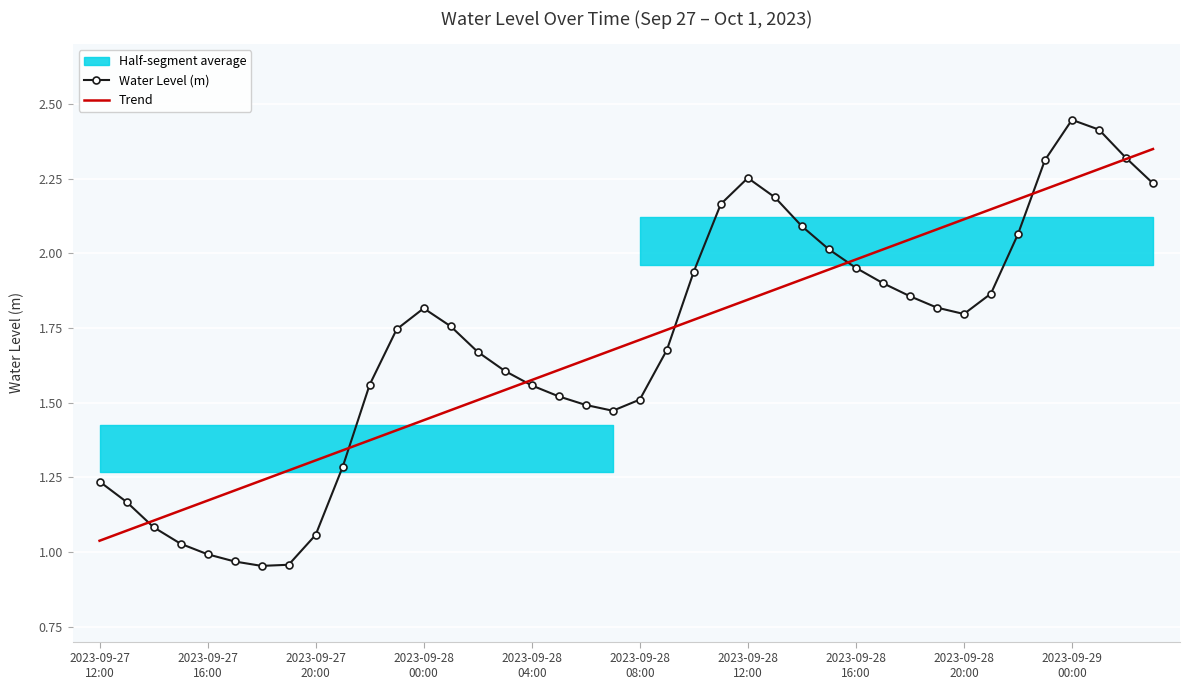

Which has a higher value, 2023-09-28 16:00 or 2023-09-27 12:00?

2023-09-28 16:00